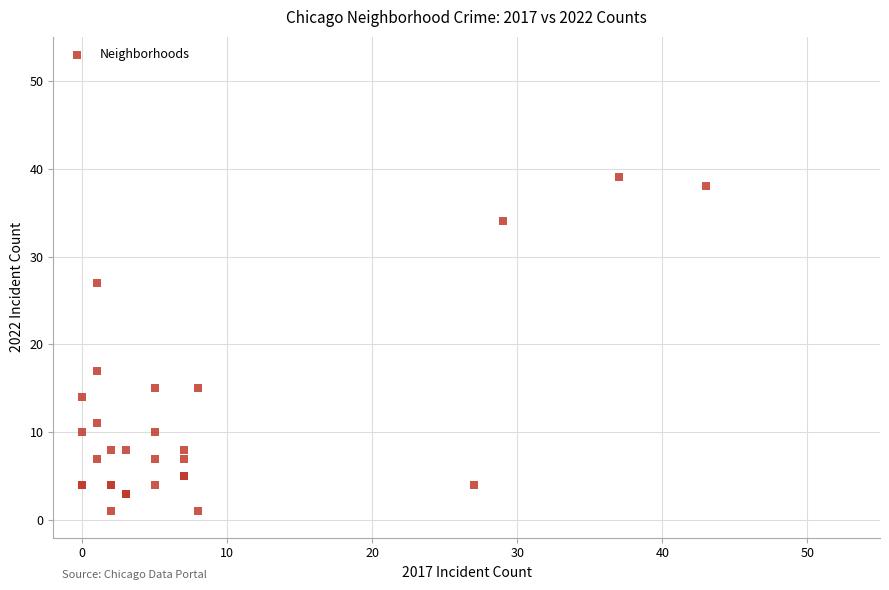

What Y value in the scatter plot is closest to 20?

17